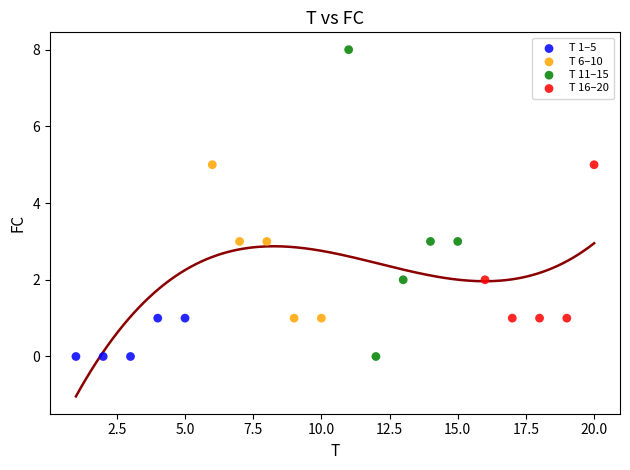

Which series contains the highest Y value?

T 11–15